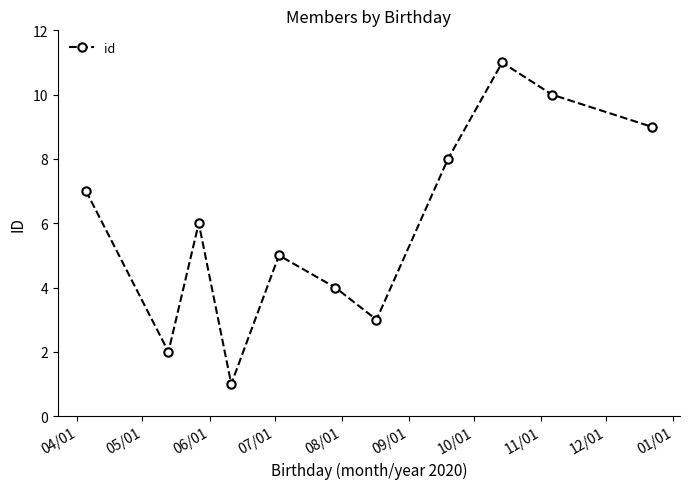

How many points are higher than both their immediate neighbors (excluding endpoints)?

3